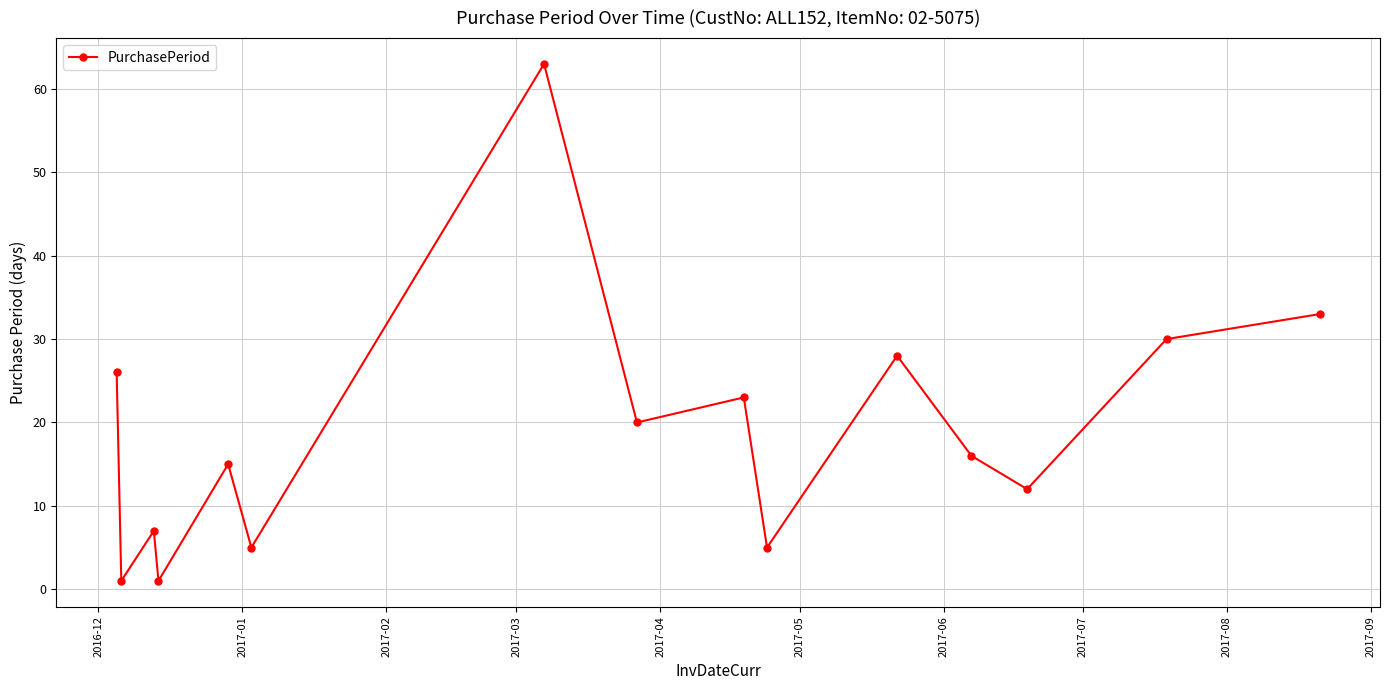

Reading left to right, what are all the values shown in this chart?

26	1	7	1	15	5	63	20	23	5	28	16	12	30	33